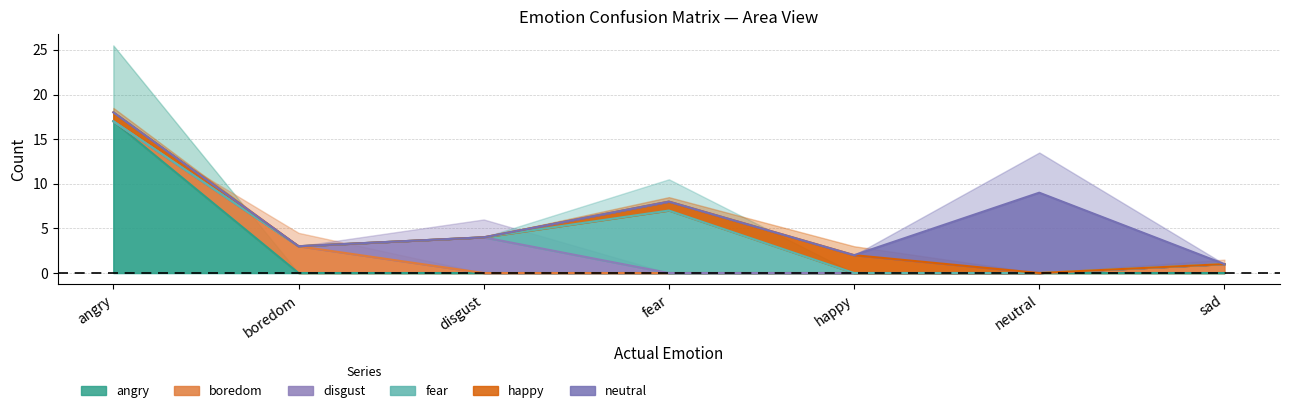

What is the label of the 1st point from the left?

angry